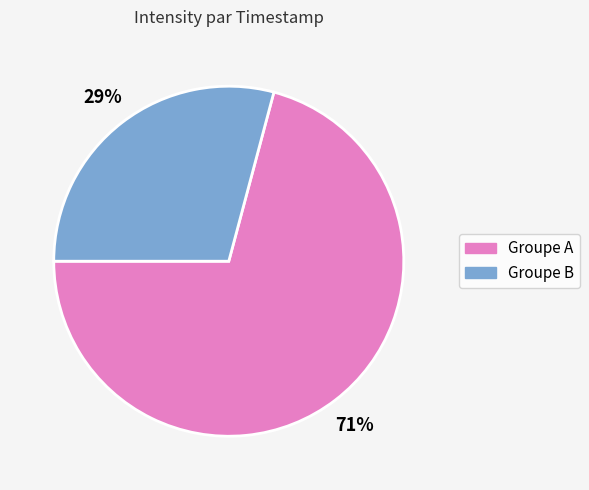

The Groupe A slice represents 82% of the pie. True or false?

False